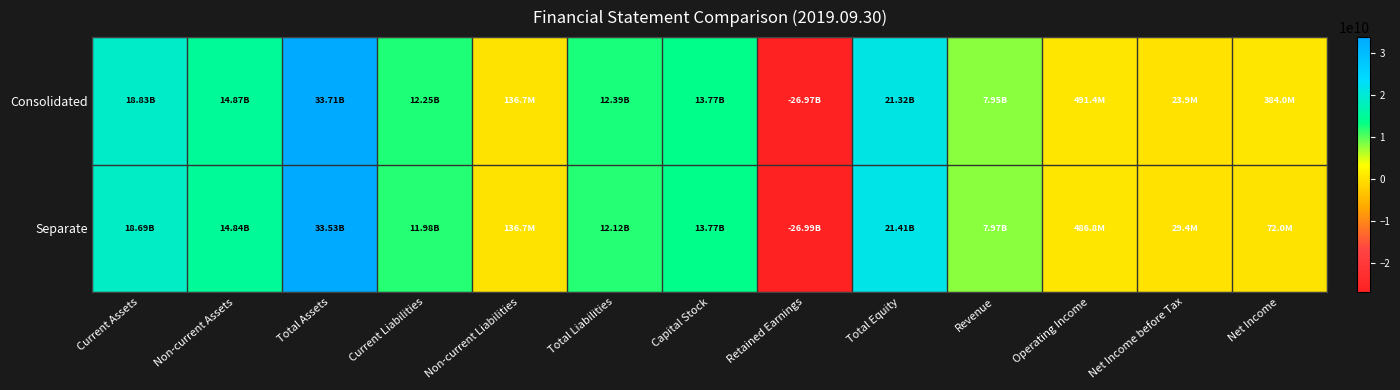

Reading left to right, list all the values displayed in this chart.

Consolidated: Current Assets=18834006273	Non-current Assets=14873842701	Total Assets=33707848974	Current Liabilities=12253345469	Non-current Liabilities=136654634	Total Liabilities=12390000103	Capital Stock=13774822000	Retained Earnings=-26974165588	Total Equity=21317848871	Revenue=7954580820	Operating Income=491356757	Net Income before Tax=23936529	Net Income=383962154
Separate: Current Assets=18689955742	Non-current Assets=14843842701	Total Assets=33533798443	Current Liabilities=11983198319	Non-current Liabilities=136654634	Total Liabilities=12119852953	Capital Stock=13774822000	Retained Earnings=-26994994149	Total Equity=21413945490	Revenue=7965727190	Operating Income=486787328	Net Income before Tax=29386018	Net Income=72028715